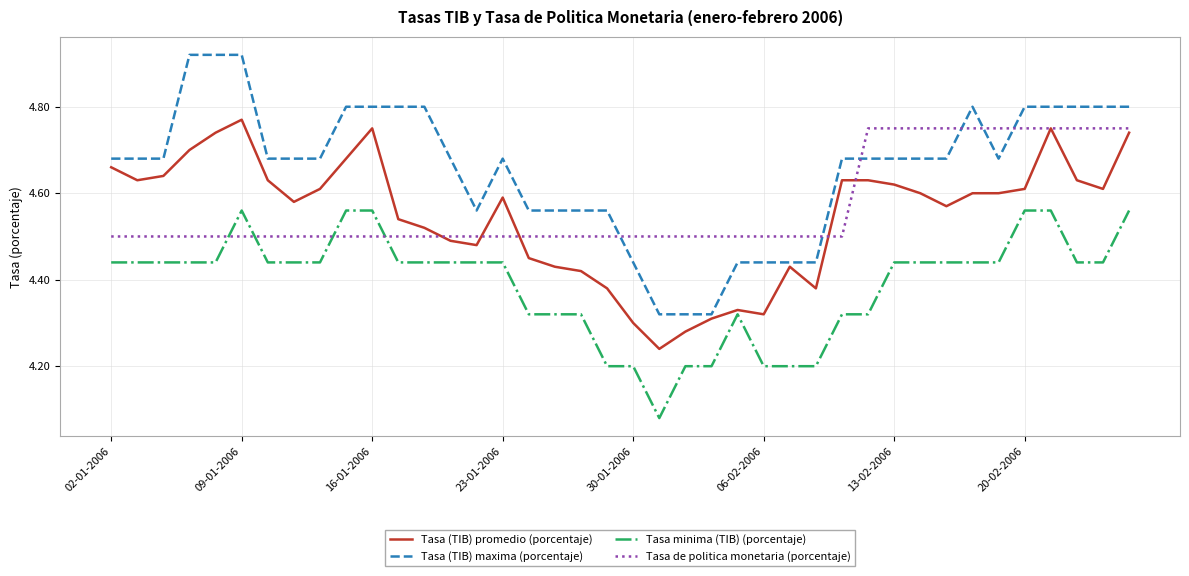

Does the chart display data point markers on the line(s)?

No